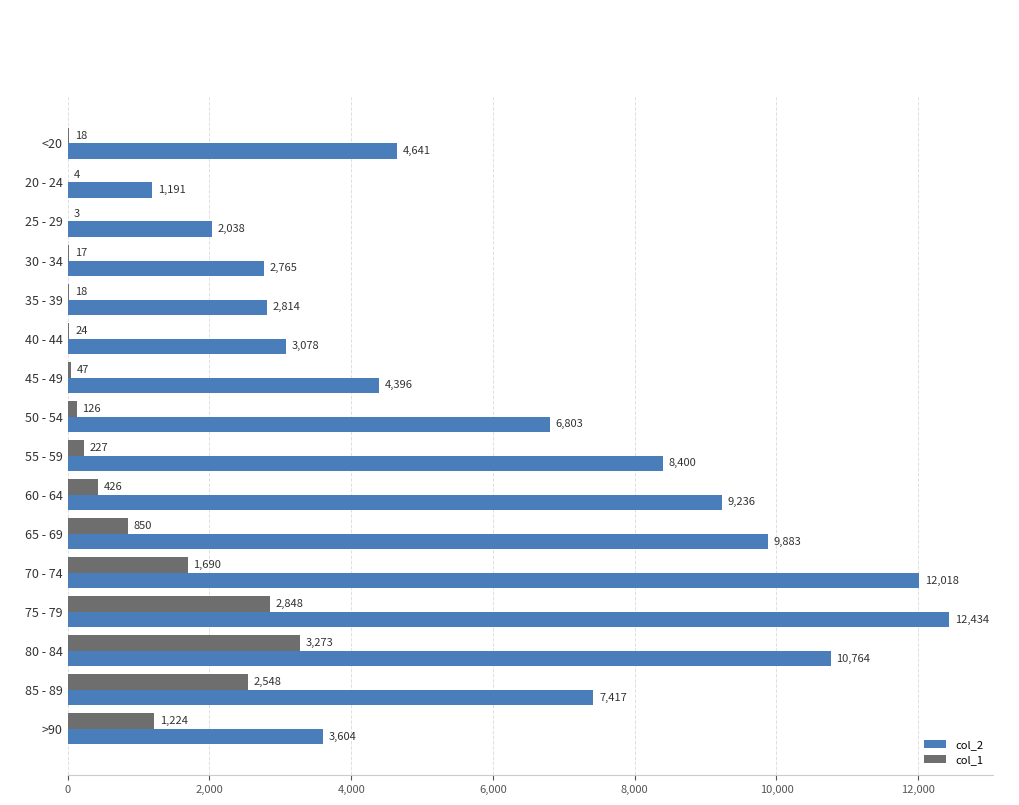

The value of col_2 at 75 - 79 is 5753. True or false?

False